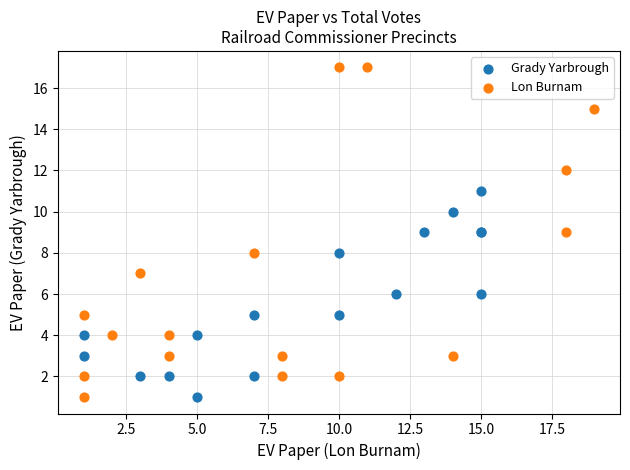

Which series has the widest spread of Y values?

Lon Burnam